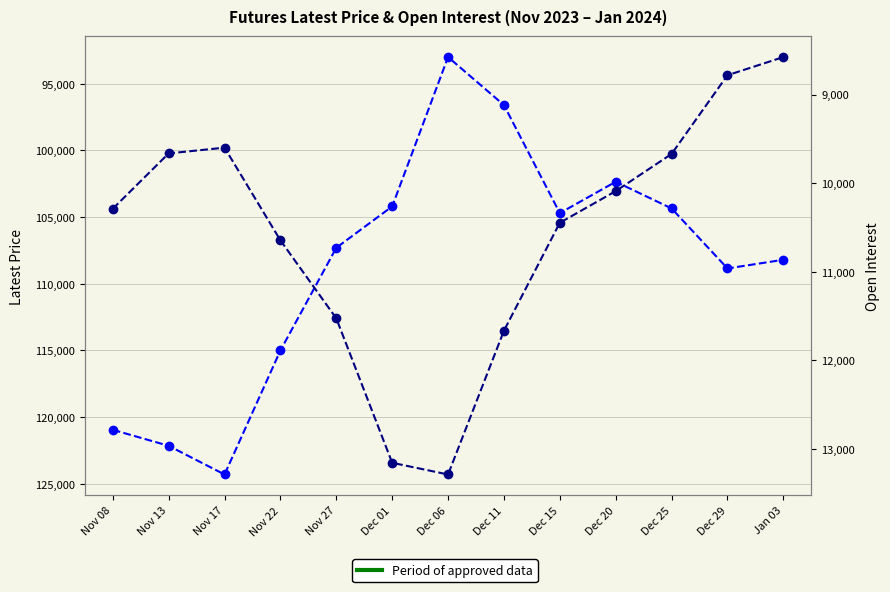

What is the value of the Latest Price point at the 2nd from the left?

122150